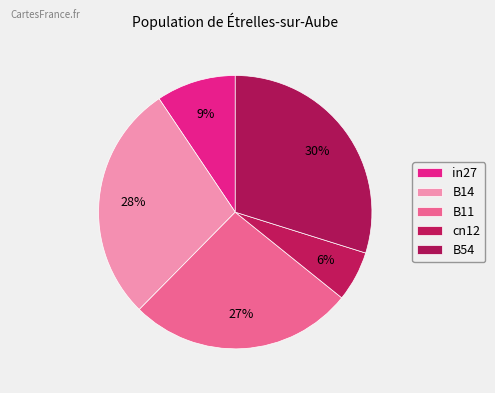

Count the number of slices in the pie.

5